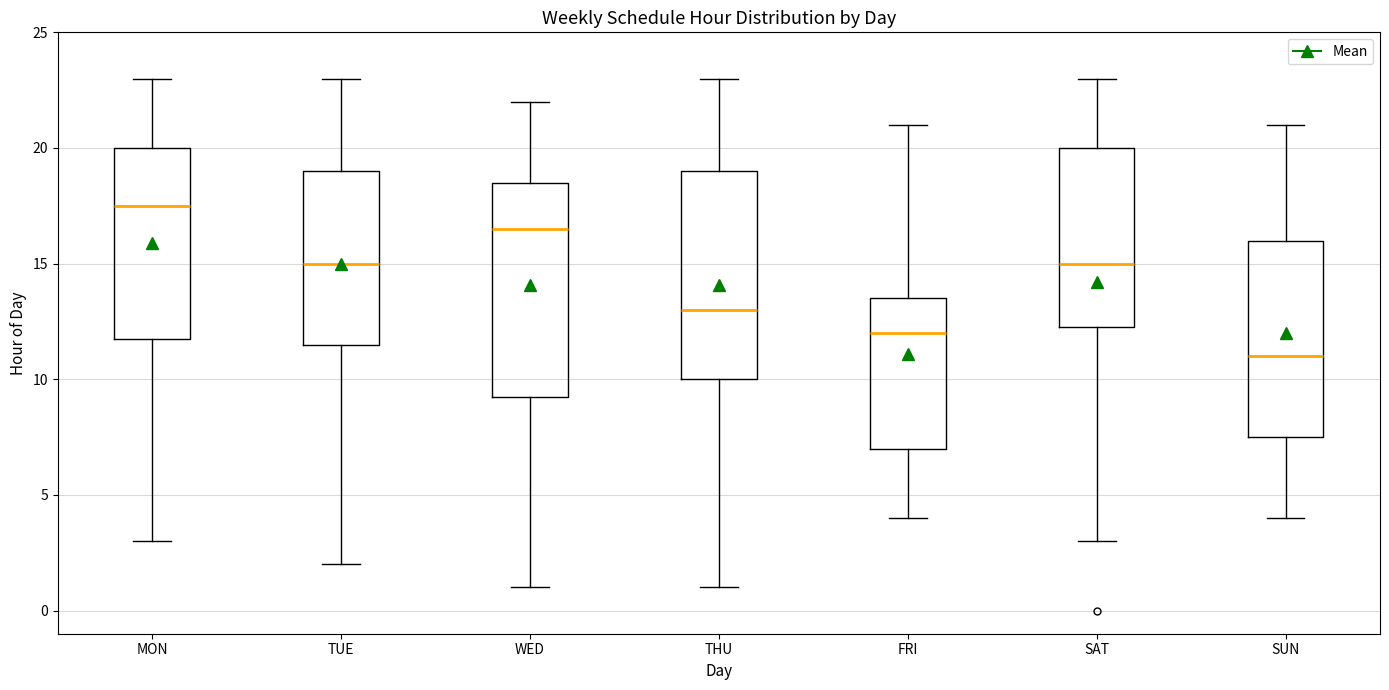

Reading left to right, read every box against the y-axis: the position of its median line, the range the box covers, and the ends of its whiskers. The values are not printed on the chart, so give them approximately, as read against the axis.

MON: median 17.5, box 12.0 to 20.0, whiskers 3.0 to 23.0
TUE: median 15.0, box 11.5 to 19.0, whiskers 2.0 to 23.0
WED: median 16.5, box 9.5 to 18.5, whiskers 1.0 to 22.0
THU: median 13.0, box 10.0 to 19.0, whiskers 1.0 to 23.0
FRI: median 12.0, box 7.0 to 13.5, whiskers 4.0 to 21.0
SAT: median 15.0, box 12.5 to 20.0, whiskers 3.0 to 23.0
SUN: median 11.0, box 7.5 to 16.0, whiskers 4.0 to 21.0